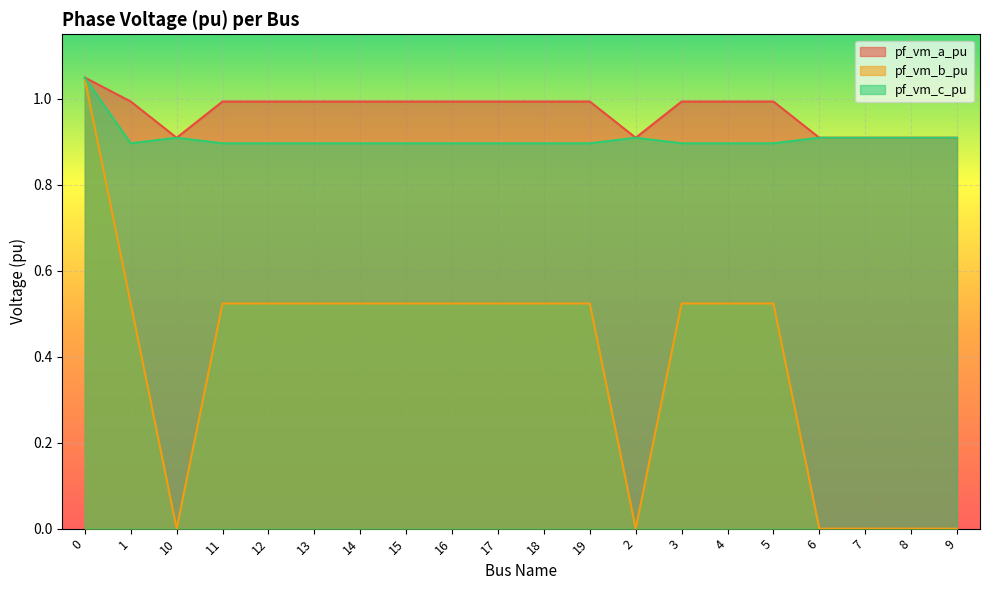

What is the spread (max minus min) of values at 16?

0.5